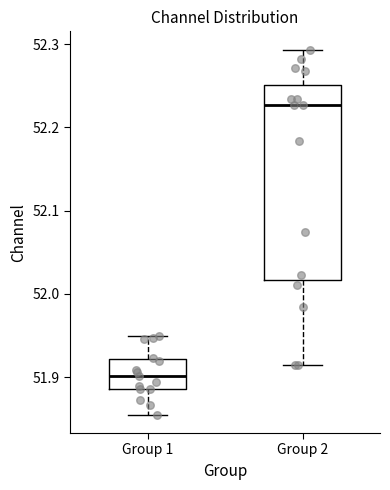

Where does the lower whisker of the box for Group 2 end on the y-axis? The values are not printed on the chart, so give them approximately, as read against the axis.

51.91